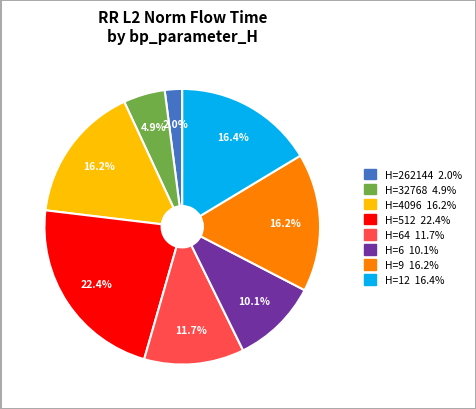

Is there any slice that represents more than half of the pie?

No